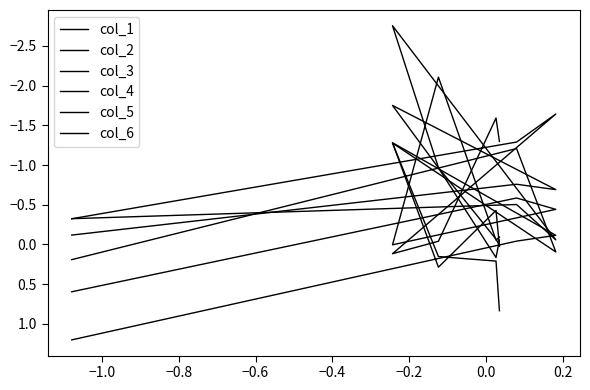

At which category does col_5 reach its first local peak?

−0.4